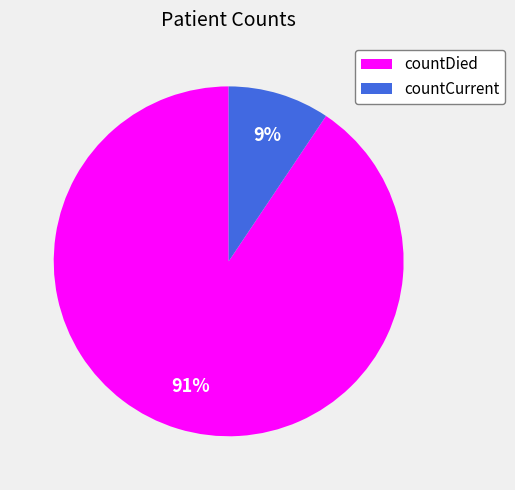

To the nearest percent, what is the combined percentage of countCurrent and countDied?

100%